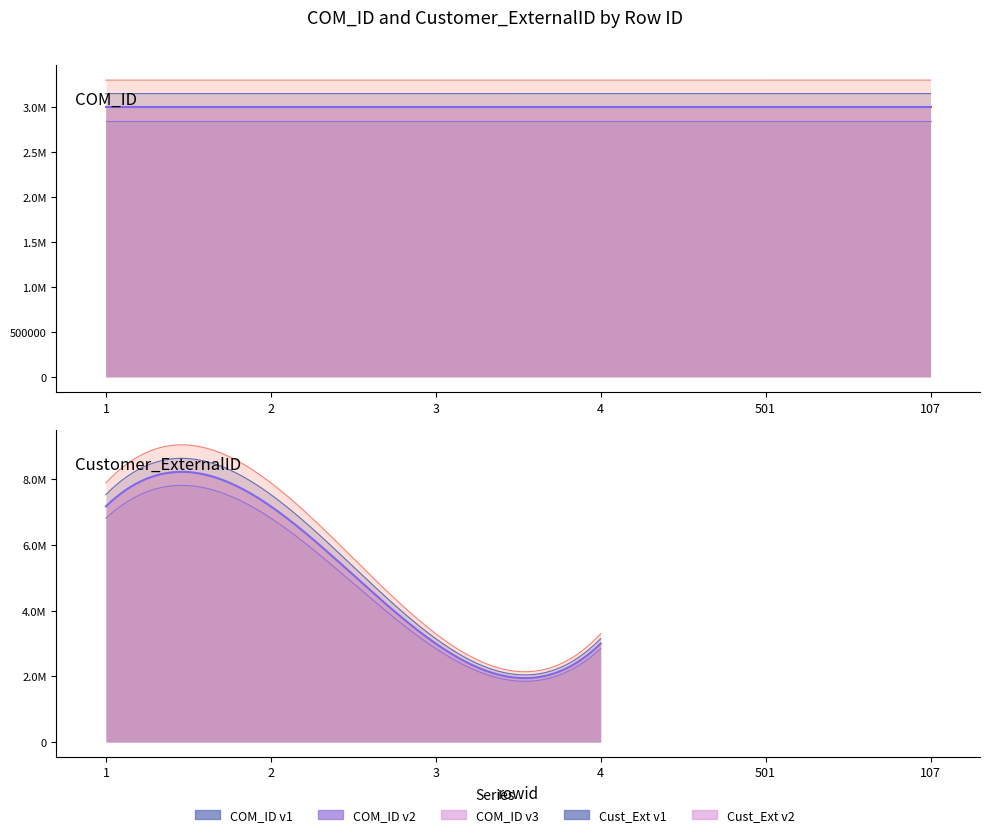

What is the label of the 6th point from the right?

1